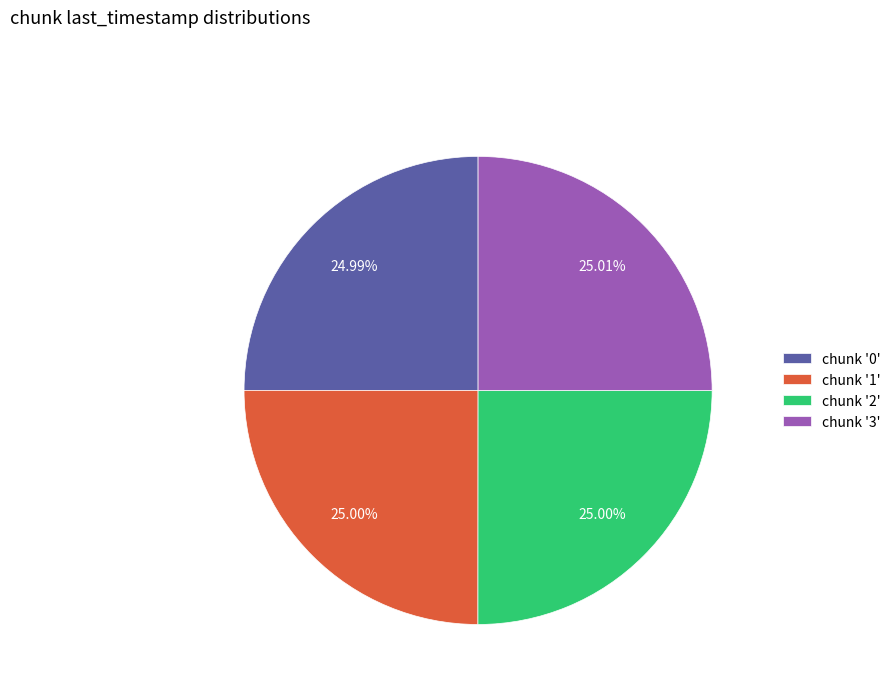

Is there any slice that represents more than half of the pie?

No